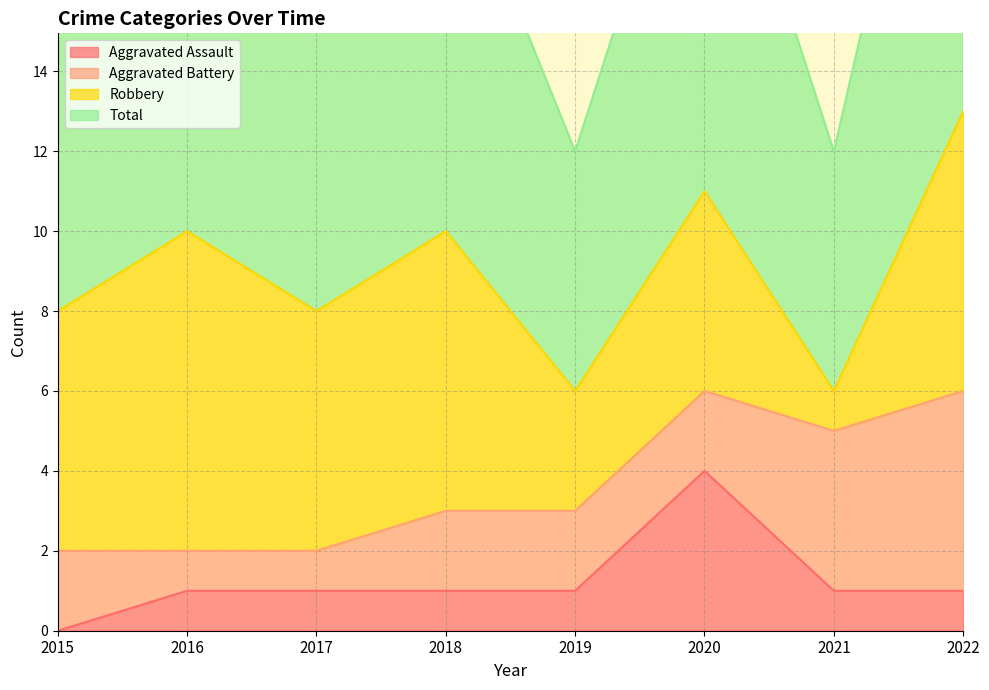

What is the spread (max minus min) of values at 2017?

7